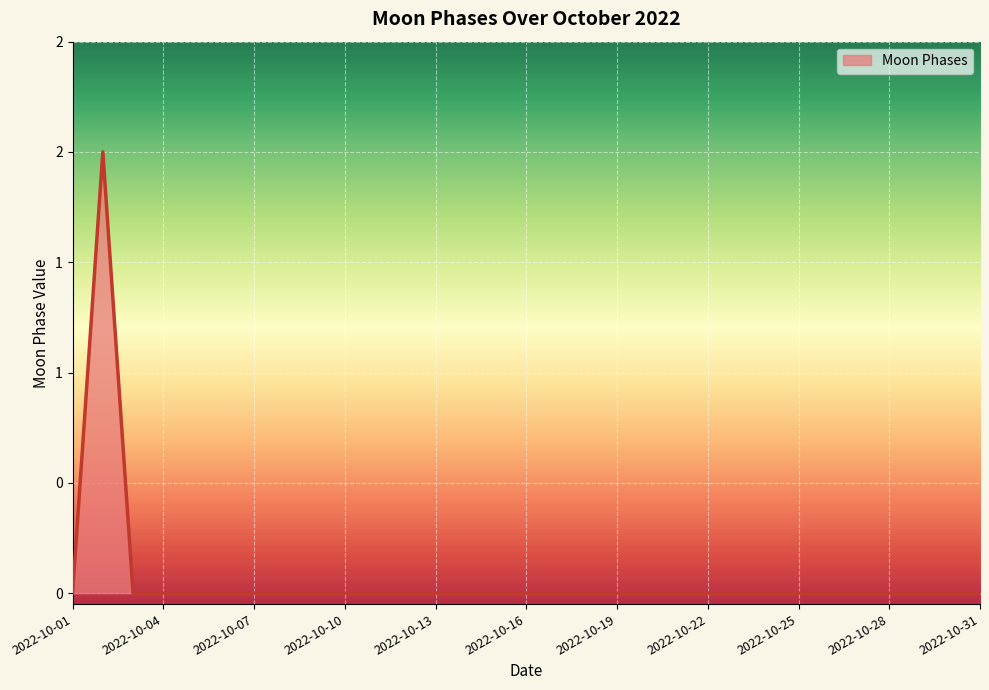

Rank the categories by value from highest to lowest.

2022-10-02, 2022-10-01, 2022-10-03, 2022-10-04, 2022-10-05, 2022-10-06, 2022-10-07, 2022-10-08, 2022-10-09, 2022-10-10, 2022-10-11, 2022-10-12, 2022-10-13, 2022-10-14, 2022-10-15, 2022-10-16, 2022-10-17, 2022-10-18, 2022-10-19, 2022-10-20, 2022-10-21, 2022-10-22, 2022-10-23, 2022-10-24, 2022-10-25, 2022-10-26, 2022-10-27, 2022-10-28, 2022-10-29, 2022-10-30, 2022-10-31